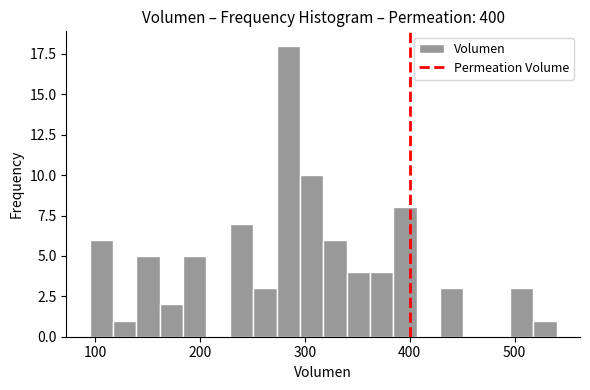

Around what value on the x-axis is the tallest bar? Give the approximate position of its centre, as read against the axis.

280